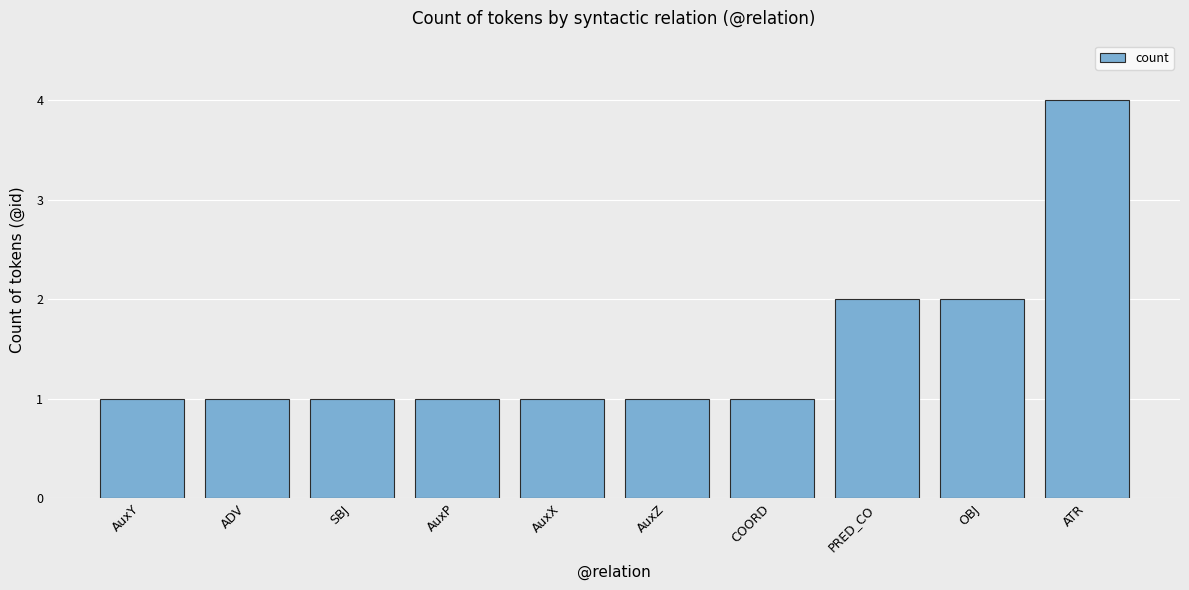

The chart shows a value of 2 at AuxZ. True or false?

False